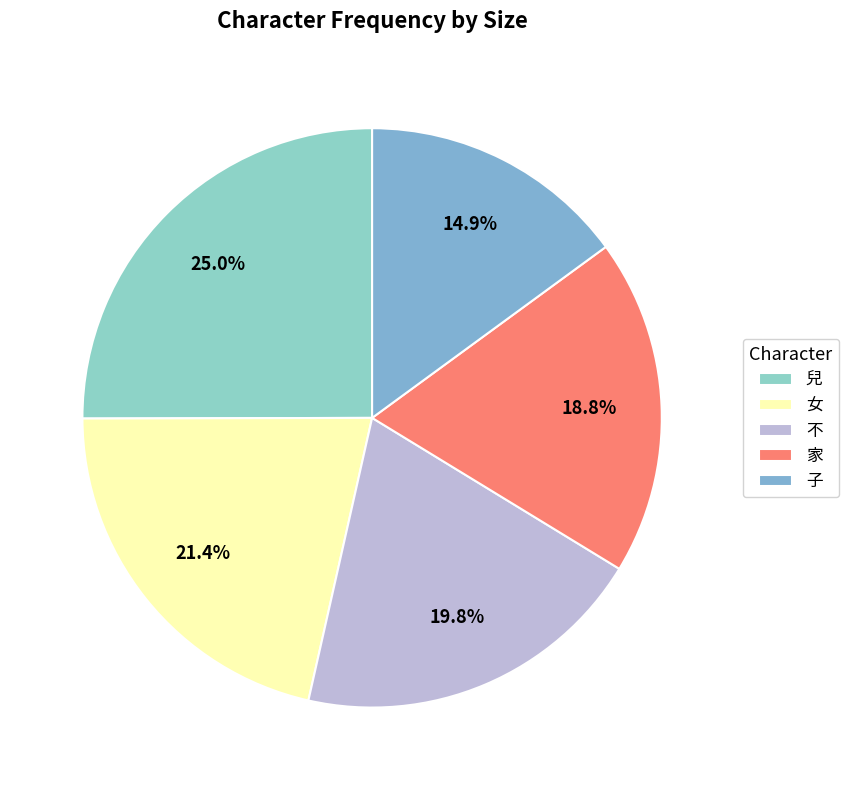

To the nearest percent, what percentage of the pie is 女?

21%